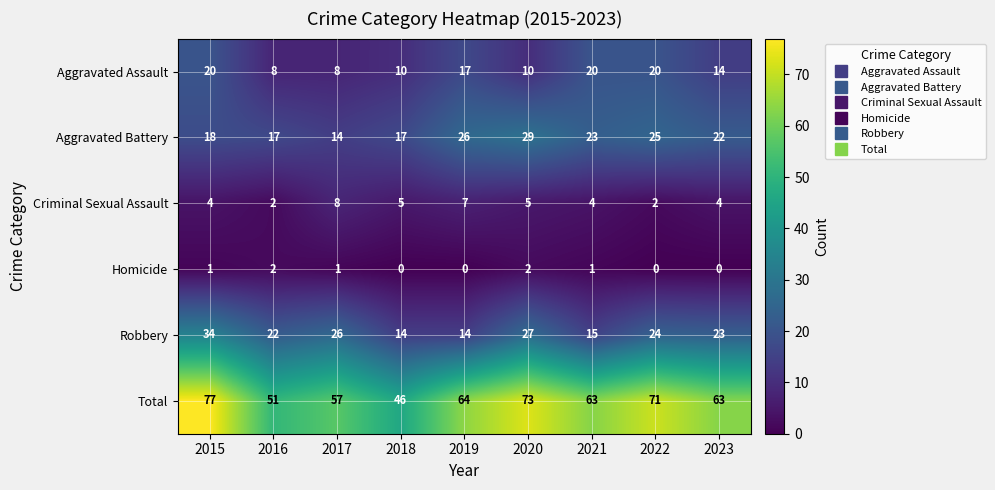

How many Criminal Sexual Assault values are between 4 and 5?

5